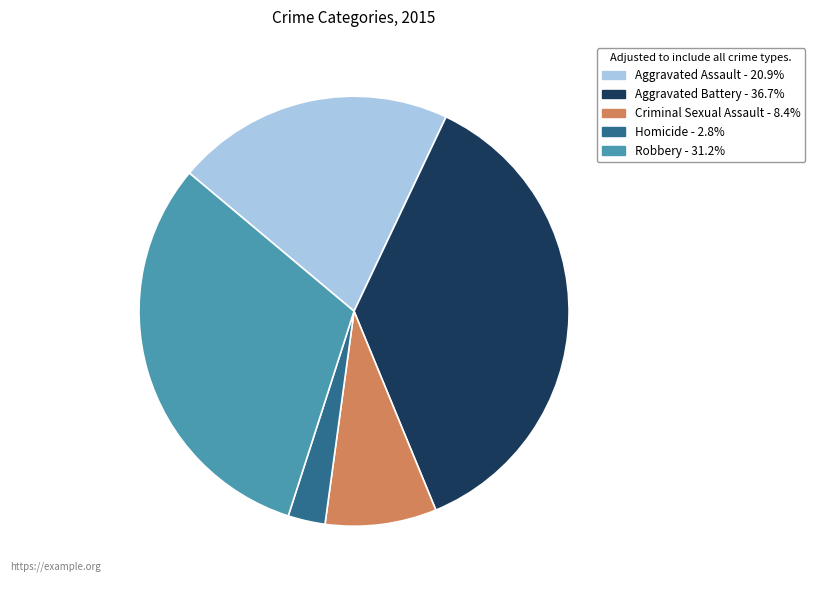

Does Robbery represent more than half of the total?

No